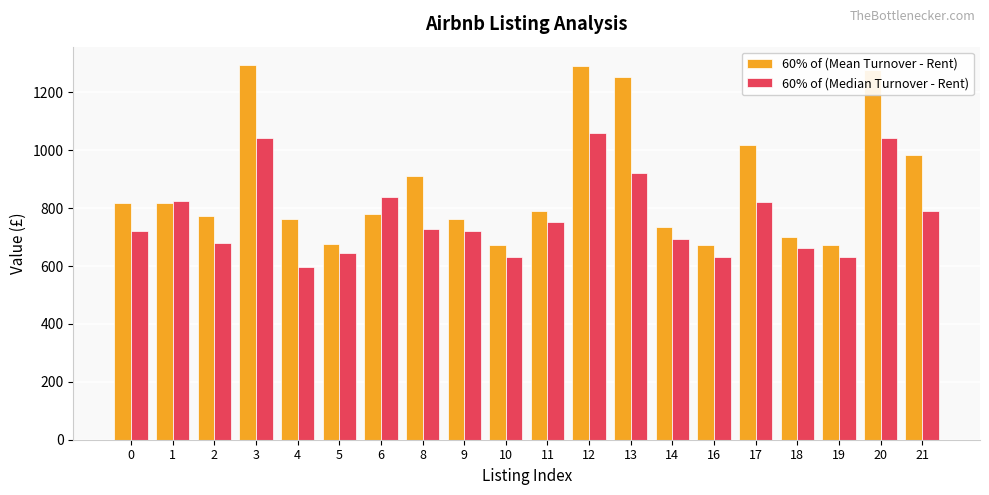

What are all the series names shown in the legend?

60% of (Mean Turnover - Rent), 60% of (Median Turnover - Rent)